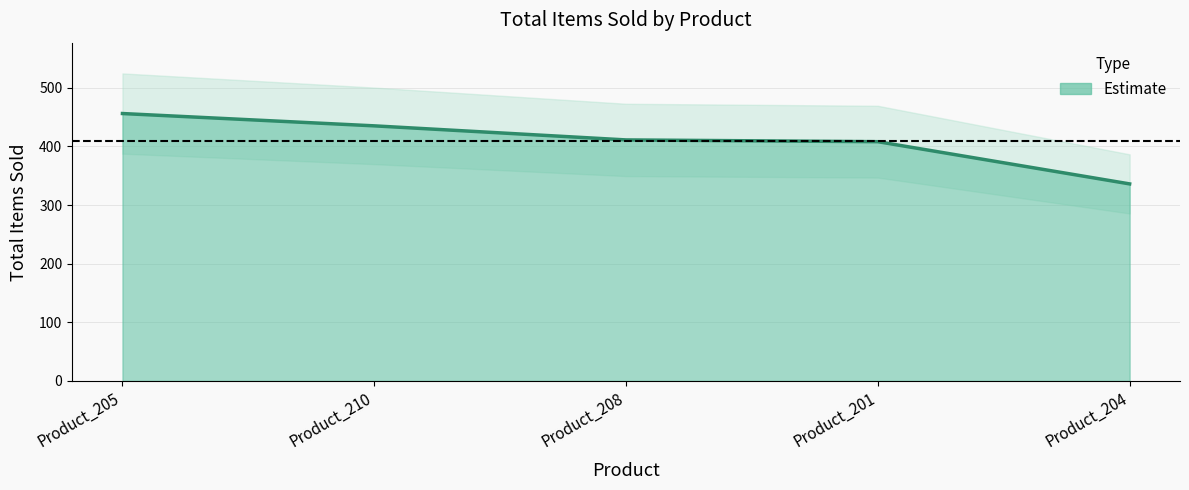

What is the difference between the maximum and second lowest values?

48